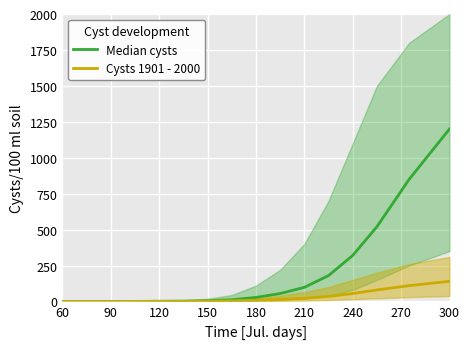

True or false: Median cysts and Cysts 1901 - 2000 intersect in this chart.

False